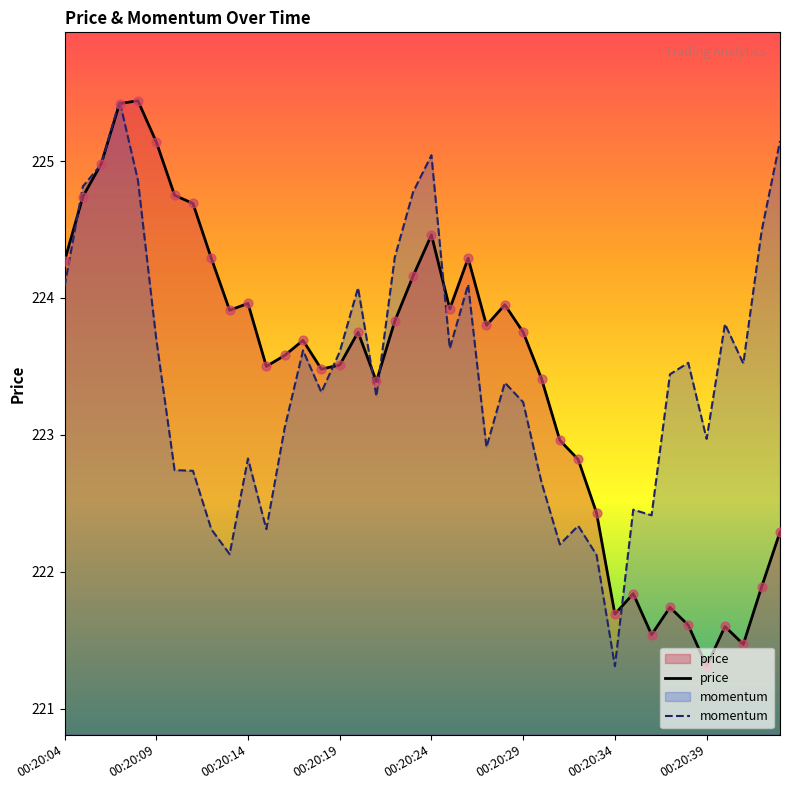

Which series has the largest total across all categories?

momentum